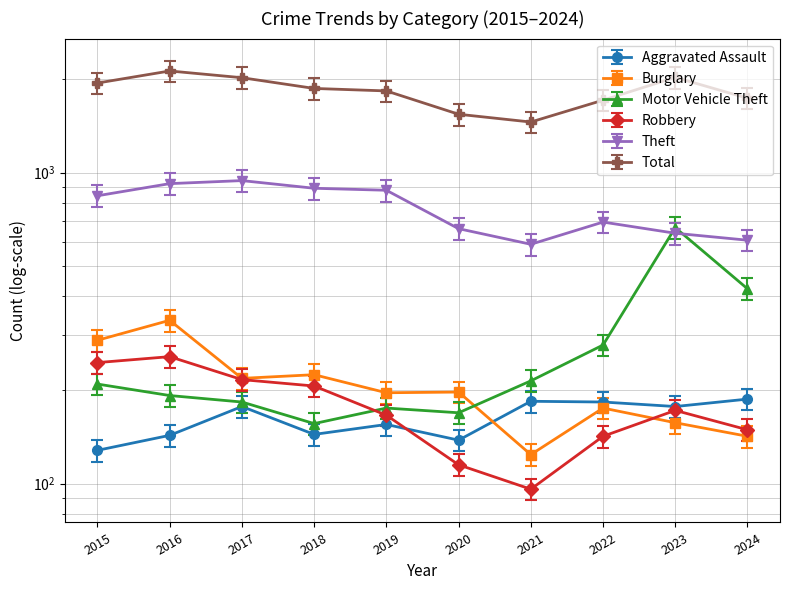

Count the number of data series in this chart.

6